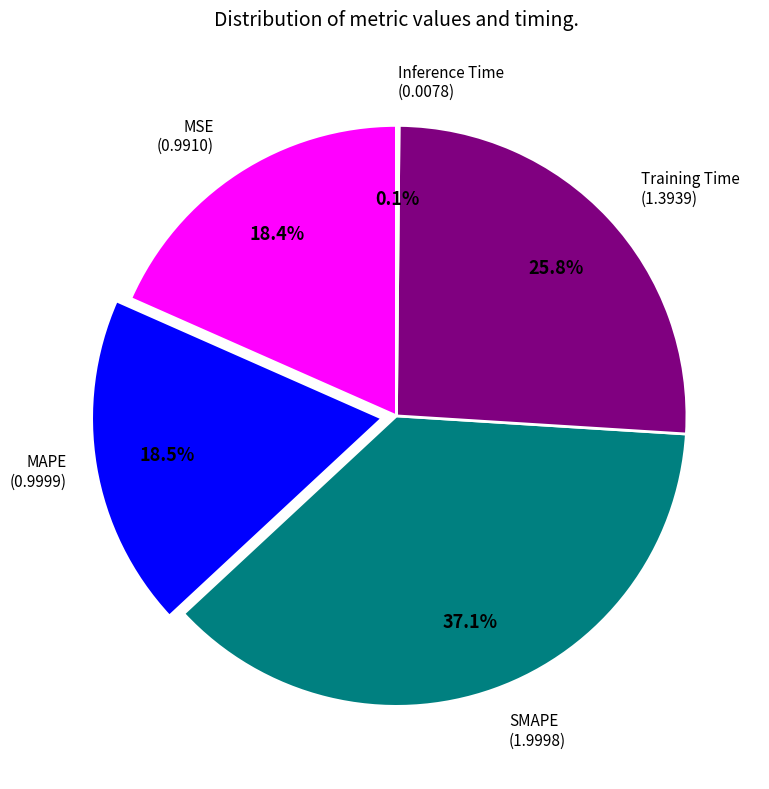

How many segments does this pie chart have?

5